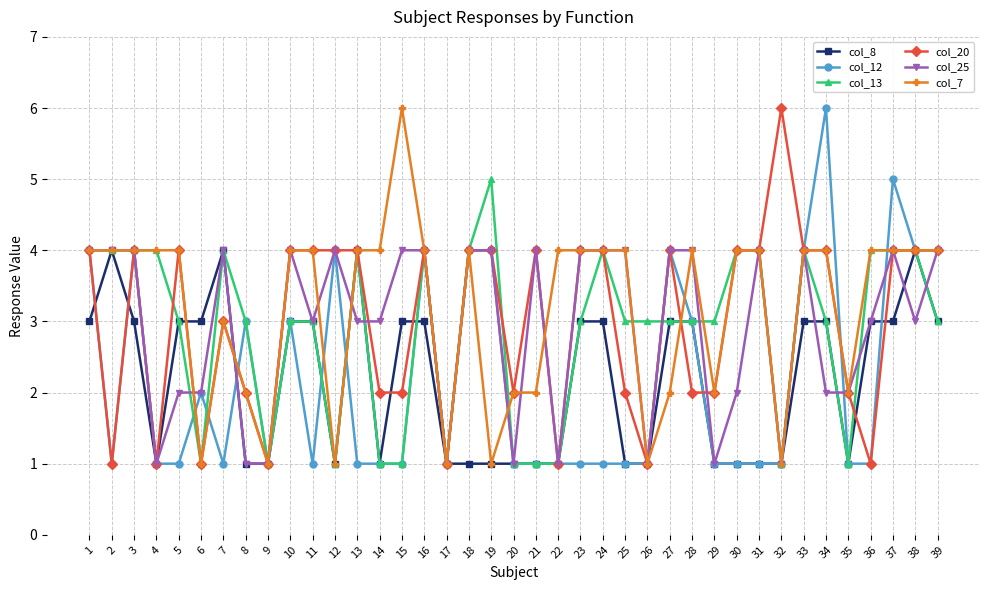

Count the number of data series in this chart.

6